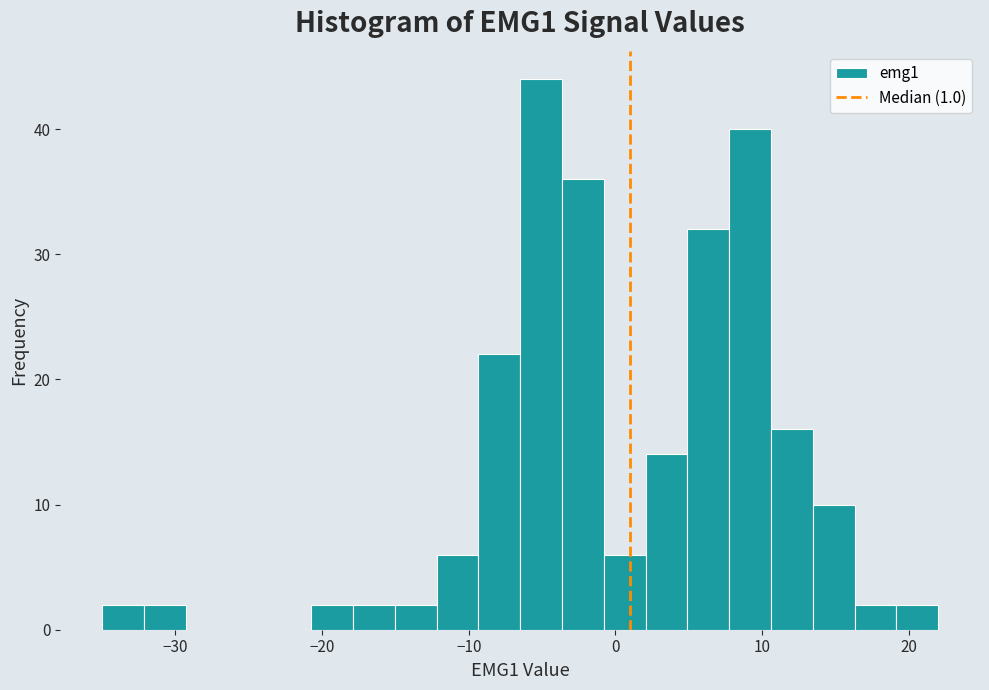

Around what value on the x-axis is the tallest bar? Give the approximate position of its centre, as read against the axis.

-5